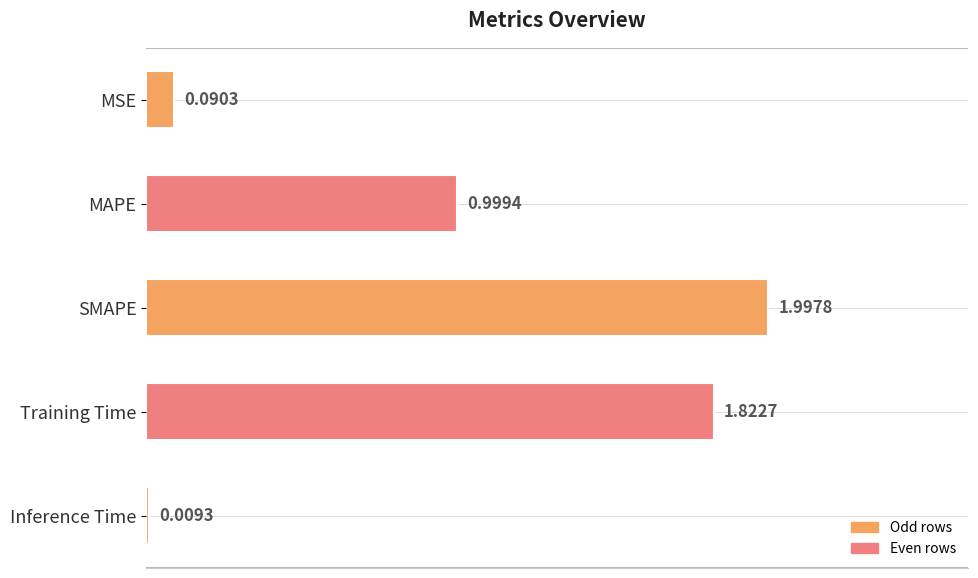

List the labels in order of value, largest first.

SMAPE, Training Time, MAPE, MSE, Inference Time